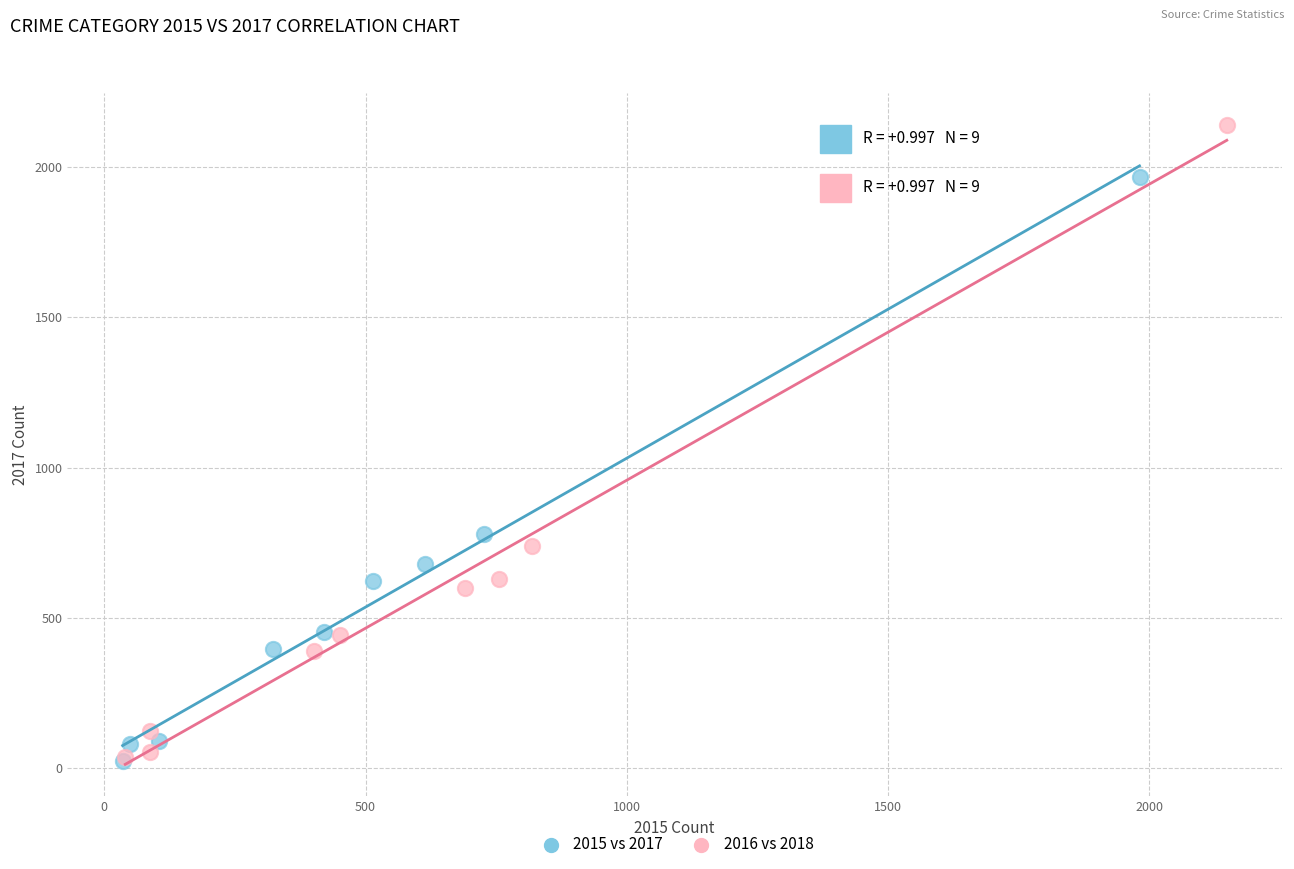

Which series has the widest spread of Y values?

2016 vs 2018